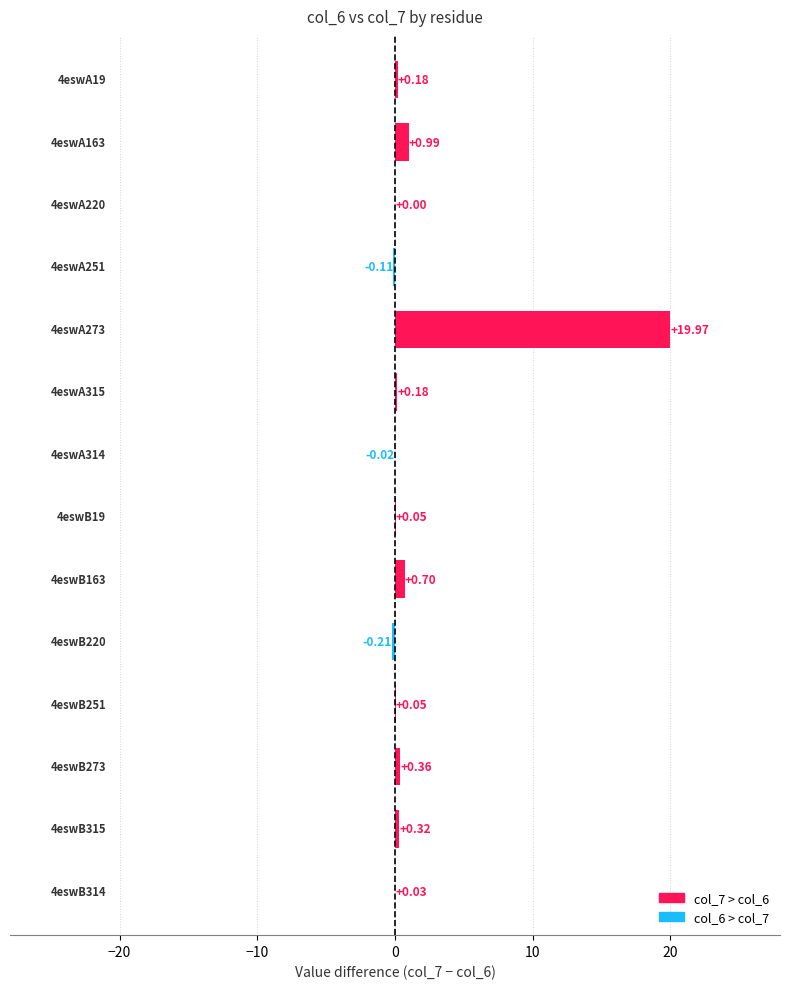

What is the sum of all values?

22.5